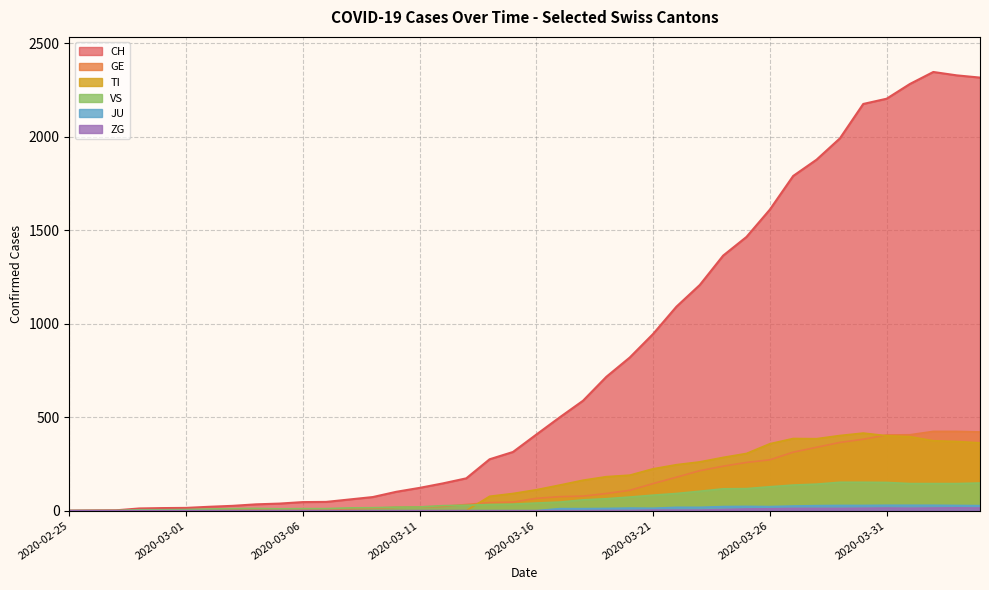

At which label does CH first exceed 407?

2020-03-17